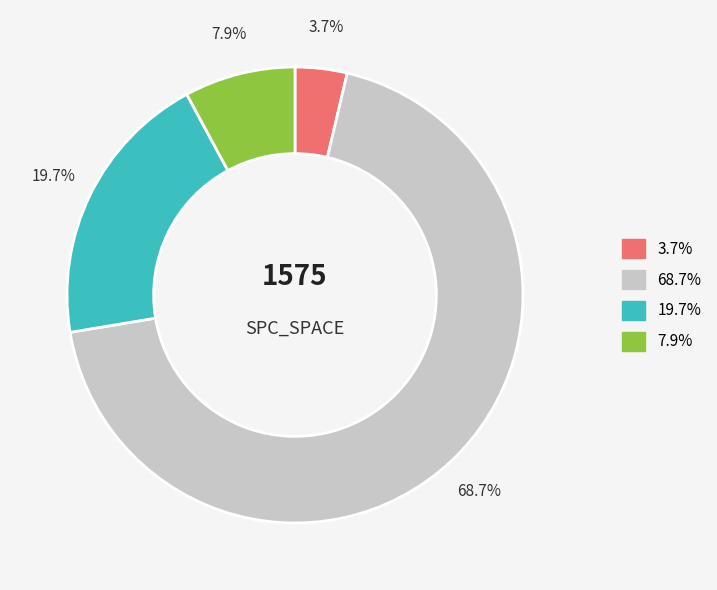

Is there any slice that represents more than half of the pie?

Yes